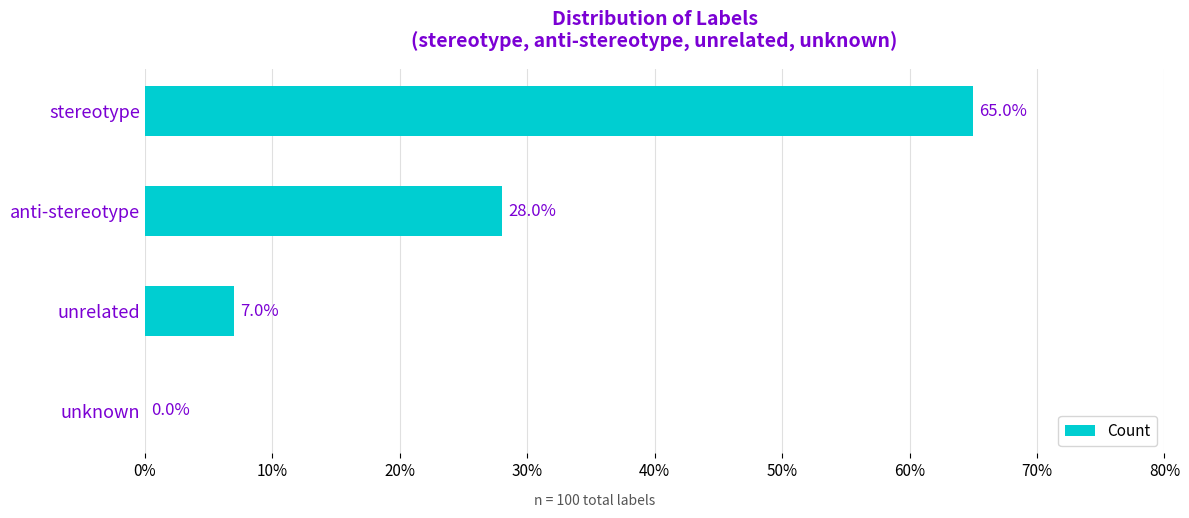

Where is the data nearest to the value 32?

anti-stereotype